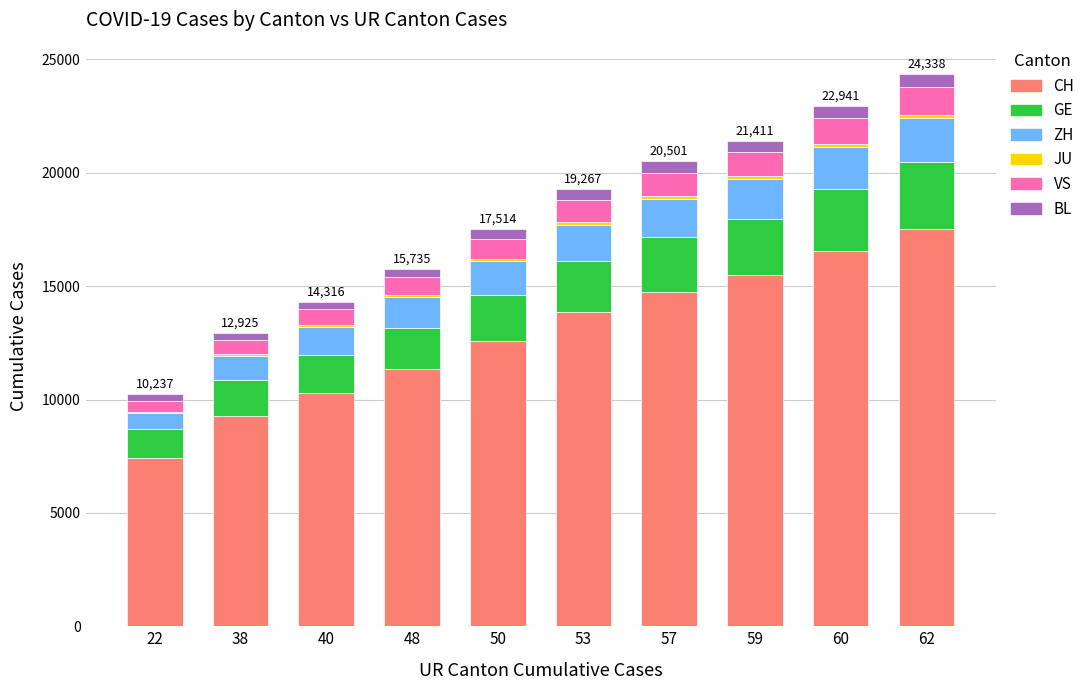

What is the maximum value for CH?

17524